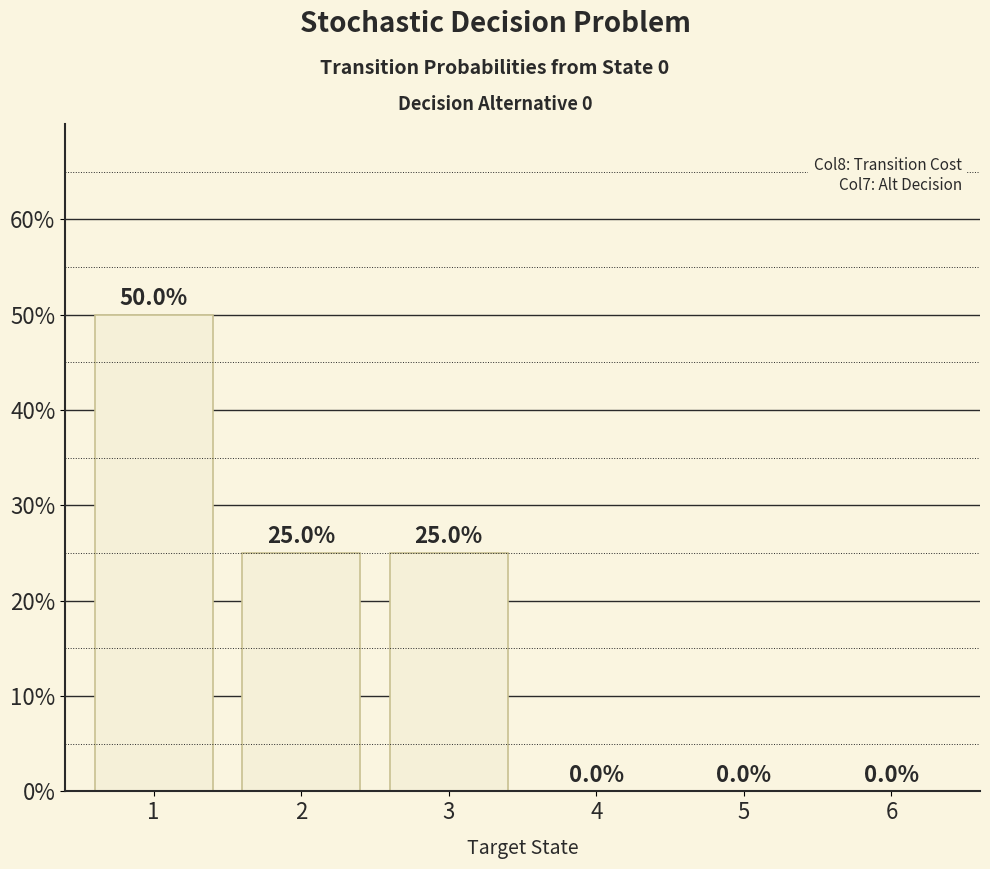

The value at 6 is 0.0. True or false?

True